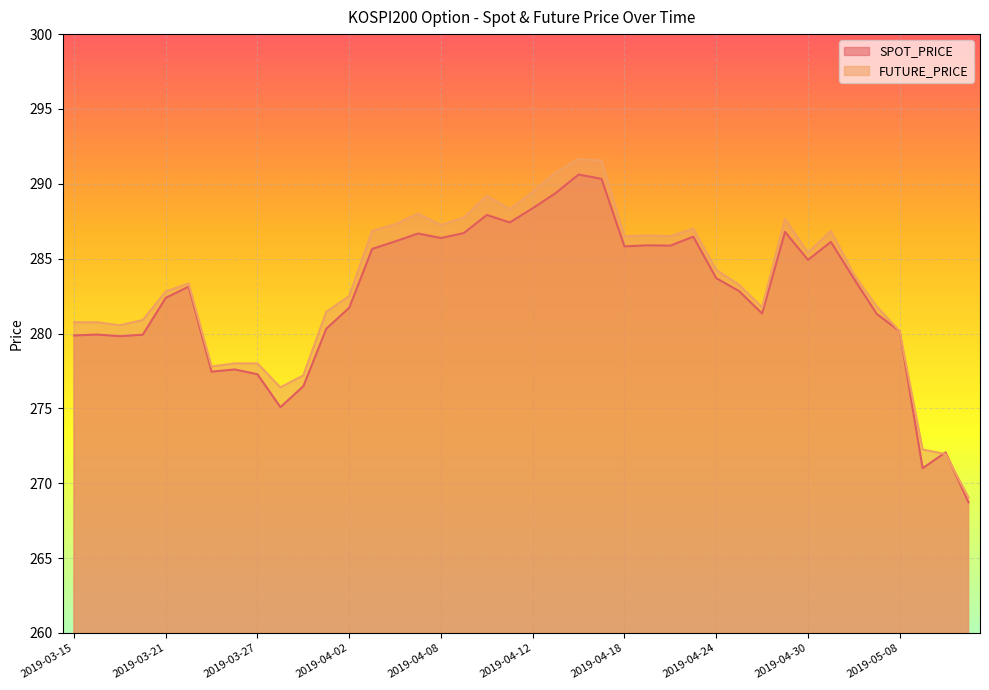

What is the label of the 32nd point from the right?

2019-03-27